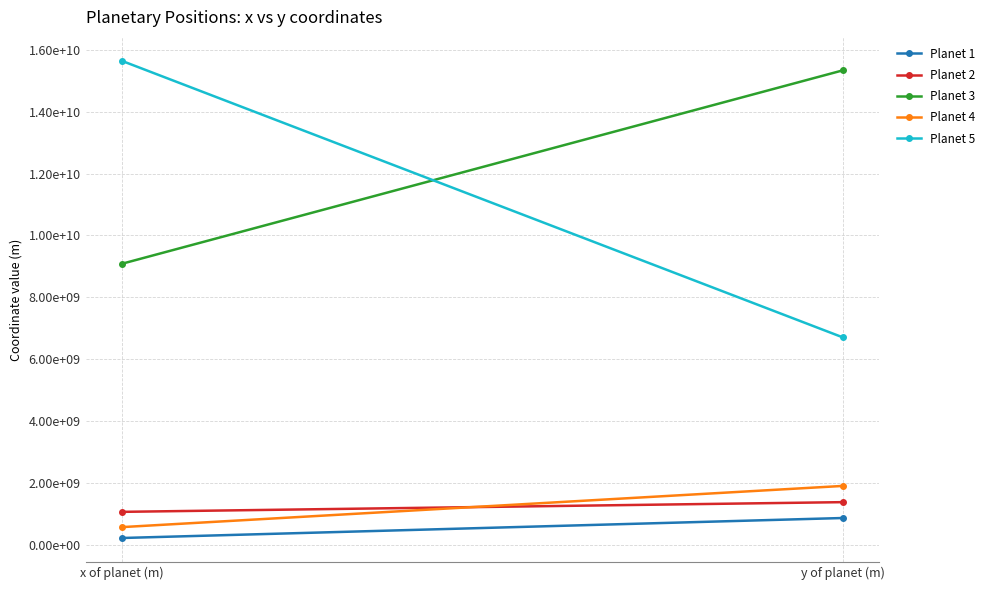

List the labels in order of Planet 1 value, smallest first.

x of planet (m), y of planet (m)